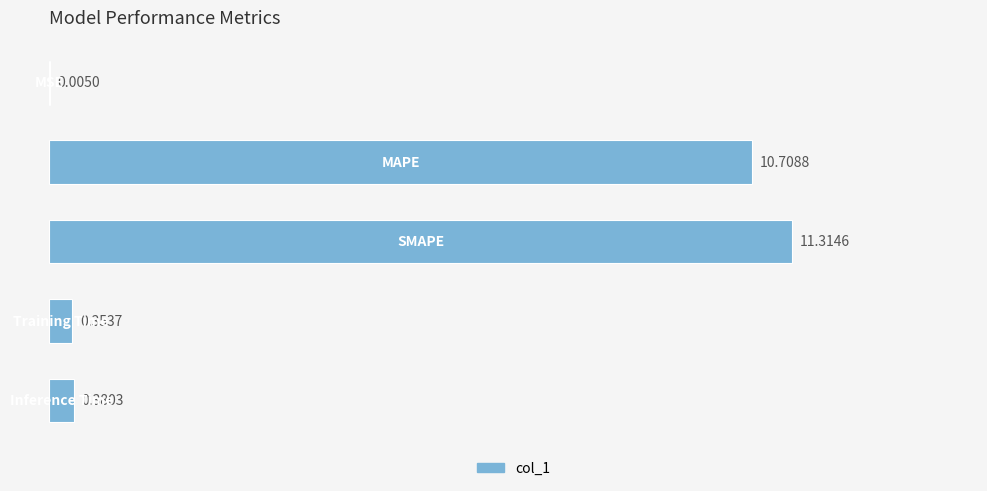

What is the sum of all values?

22.8